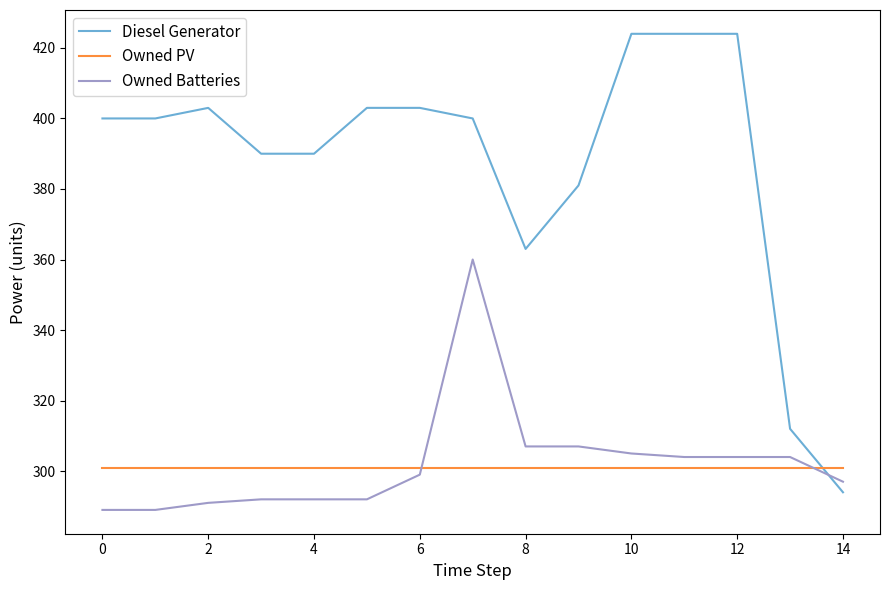

Which series has the widest spread of values?

Diesel Generator